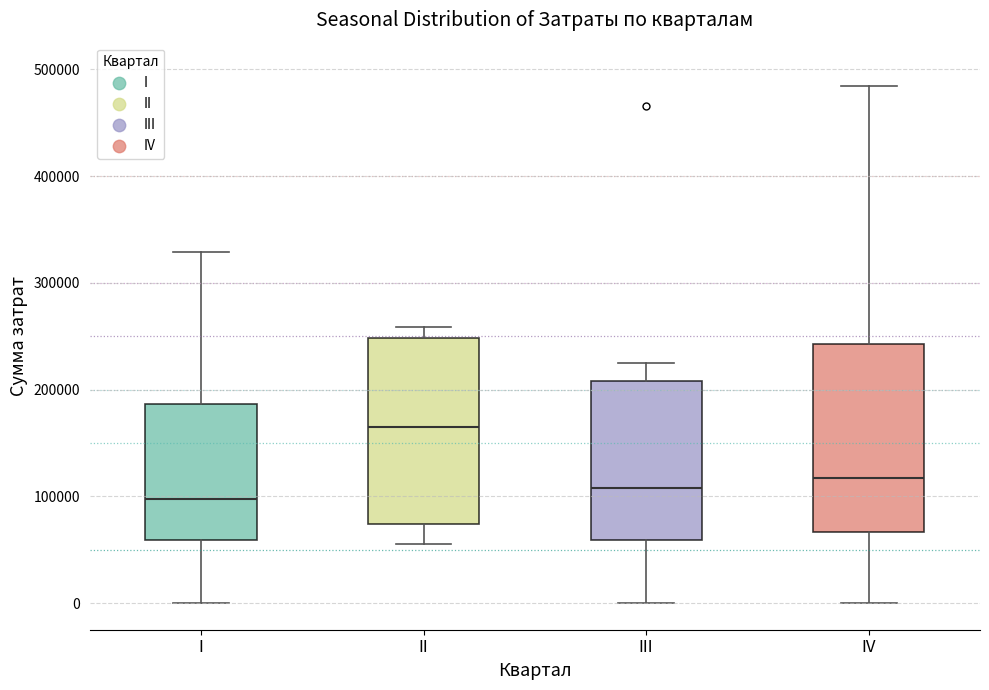

Reading left to right, transcribe this box plot: for each box, give where its median line is, the range the box spans, and where its two whiskers end, as read against the y-axis. The values are not printed on the chart, so give them approximately, as read against the axis.

I: median 100000, box 60000 to 190000, whiskers 0 to 330000
II: median 160000, box 70000 to 250000, whiskers 60000 to 260000
III: median 110000, box 60000 to 210000, whiskers 0 to 230000
IV: median 120000, box 70000 to 240000, whiskers 0 to 480000